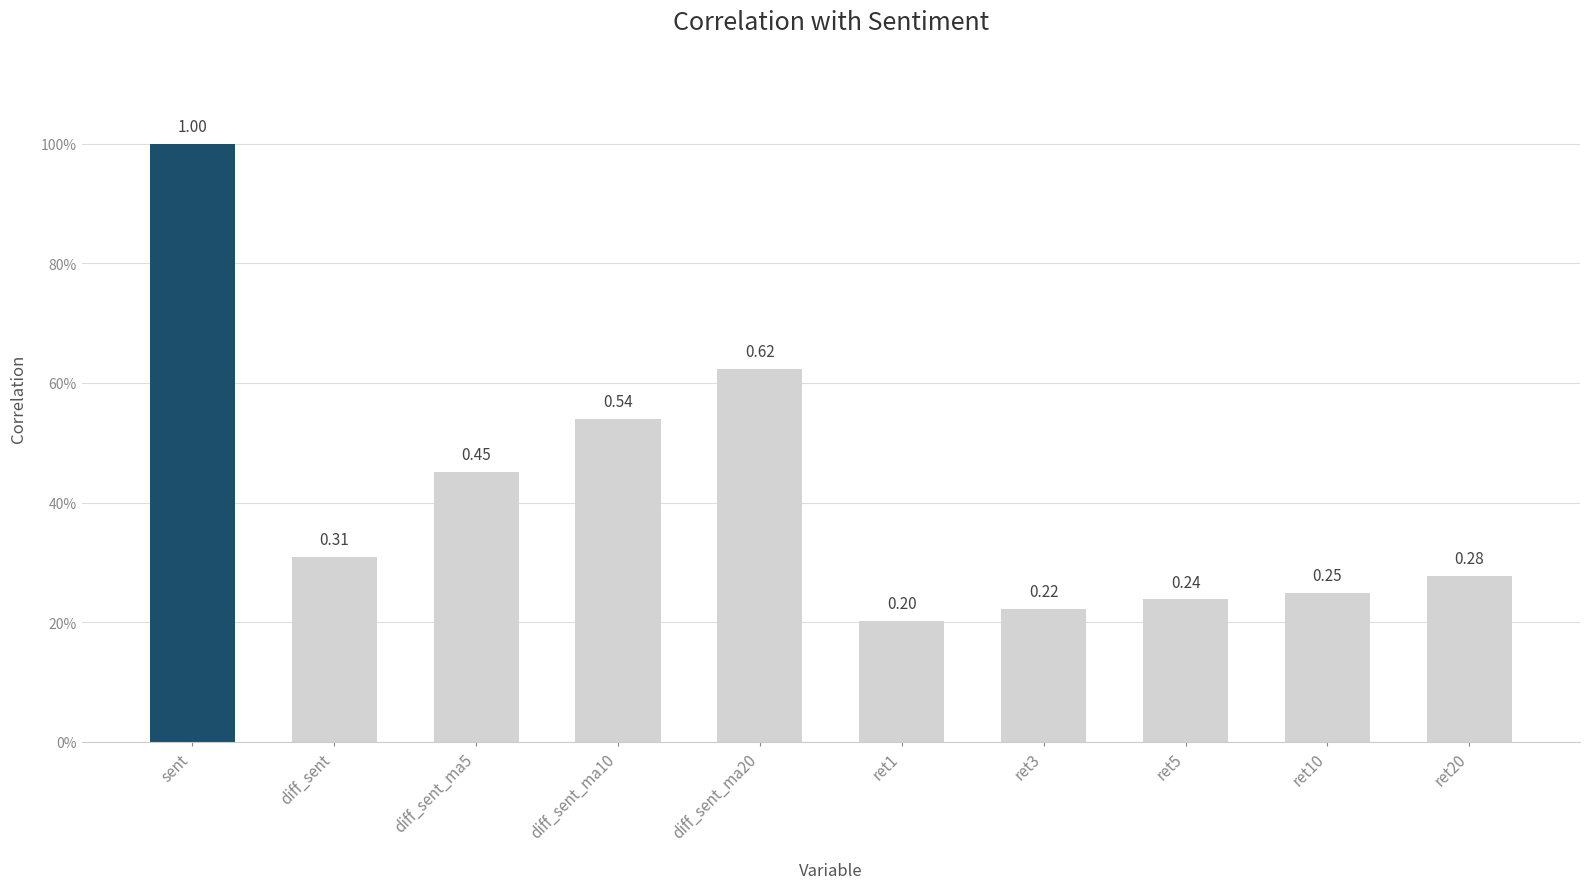

How many values are between 0 and 1?

10